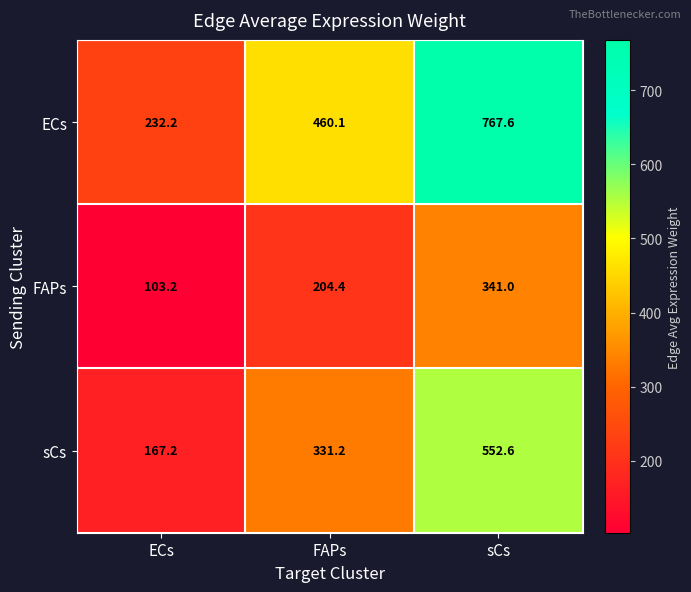

Reading left to right, transcribe all the data shown in this chart.

ECs: 232.2	460.1	767.6
FAPs: 103.2	204.4	341.0
sCs: 167.2	331.2	552.6